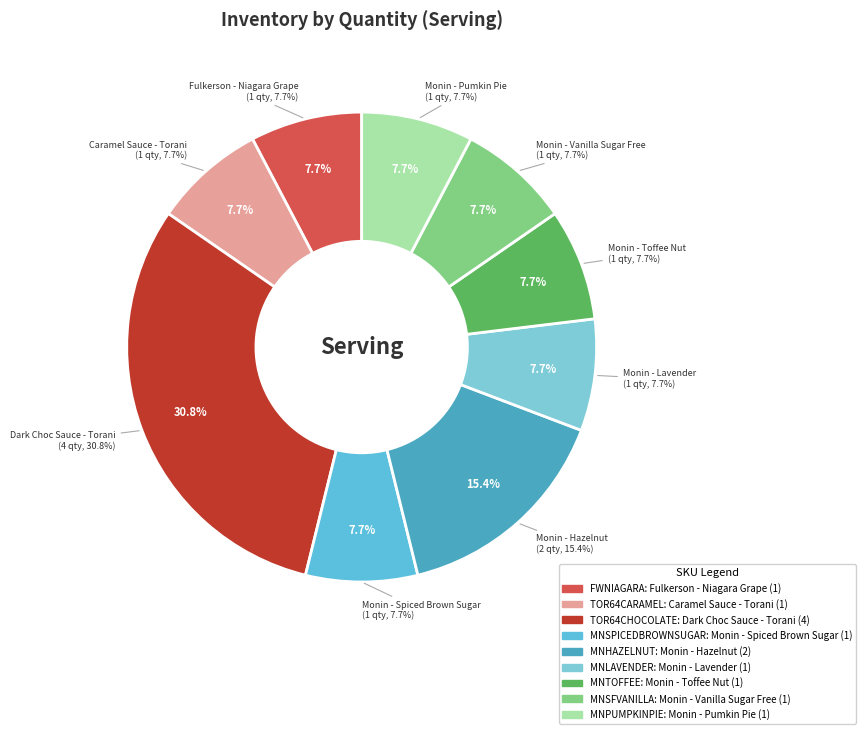

Between Dark Choc Sauce - Torani and Monin - Vanilla Sugar Free, which is larger?

Dark Choc Sauce - Torani